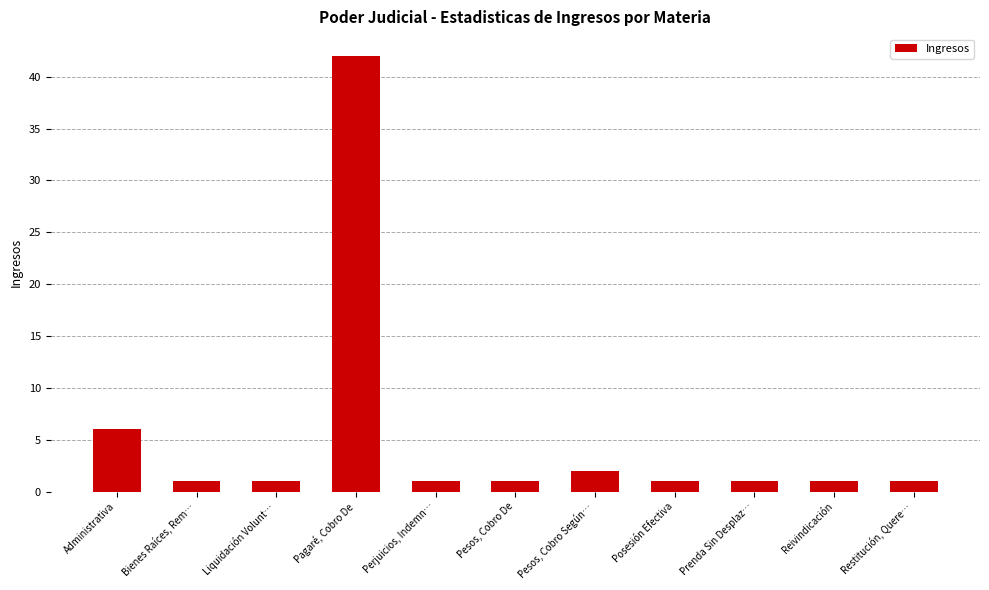

Which has a higher value, Administrativa or Pesos, Cobro Según…?

Administrativa